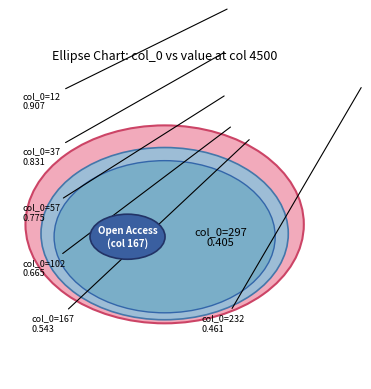

Which category has the biggest portion of the pie?

12